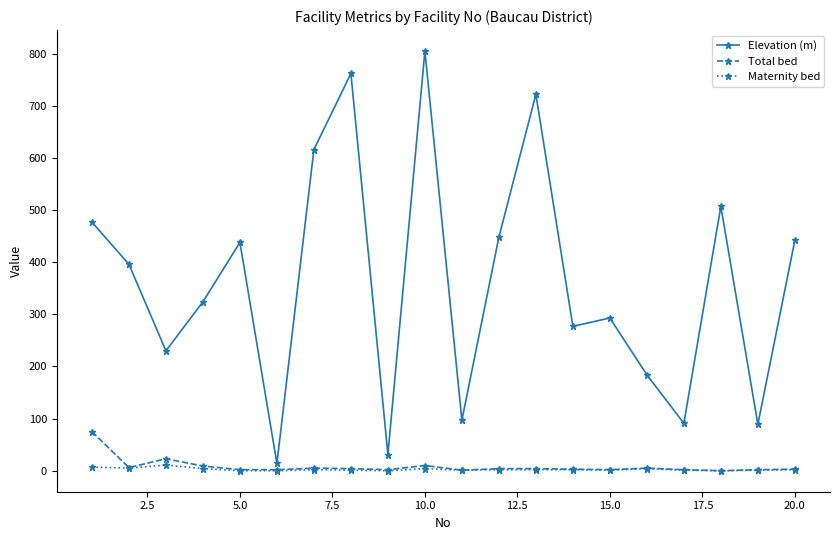

Which series has the largest range (max minus min)?

Elevation (m)